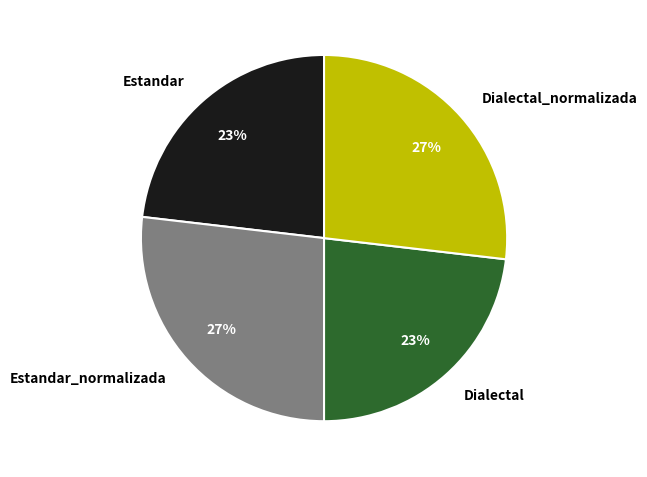

Count the number of slices in the pie.

4